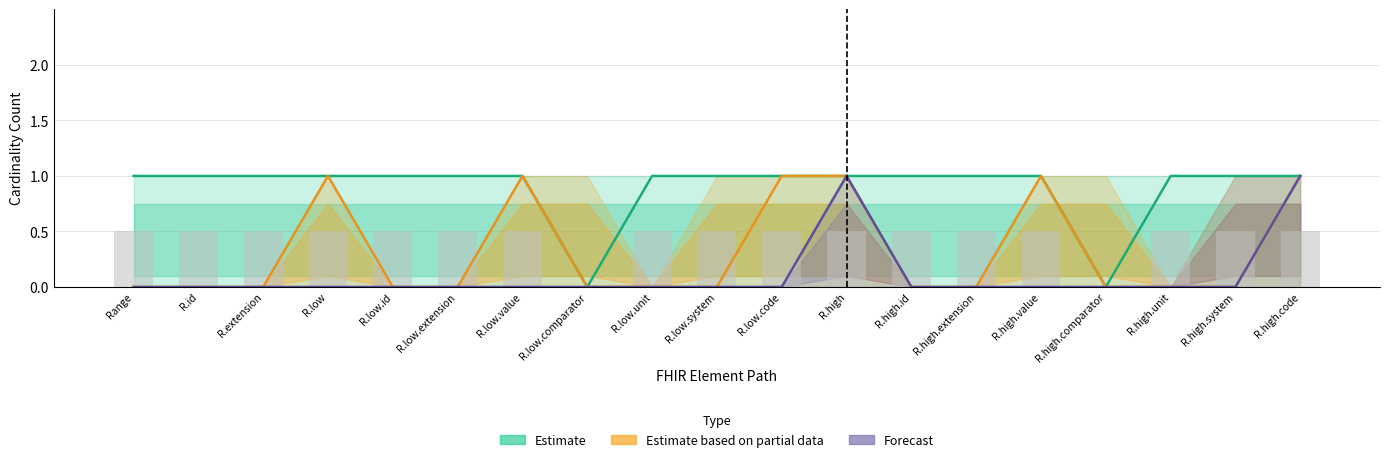

What is the difference between the maximum and minimum values in the Forecast series?

1